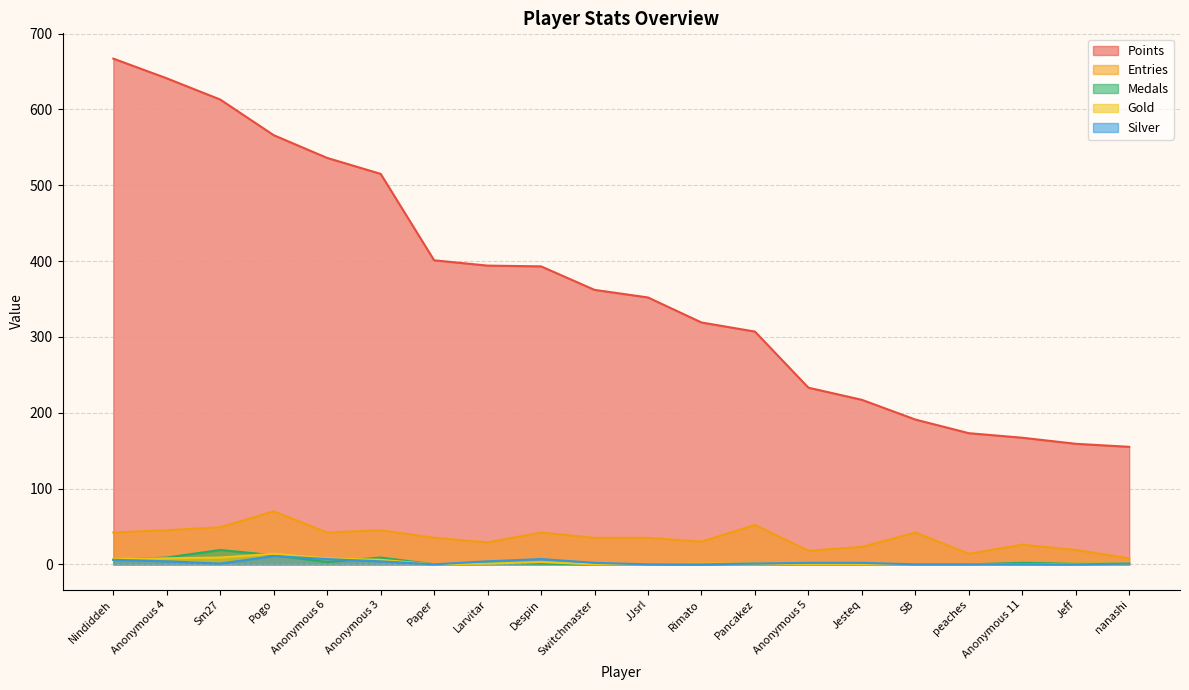

Which has a higher value, Anonymous 6 or Despin?

Anonymous 6